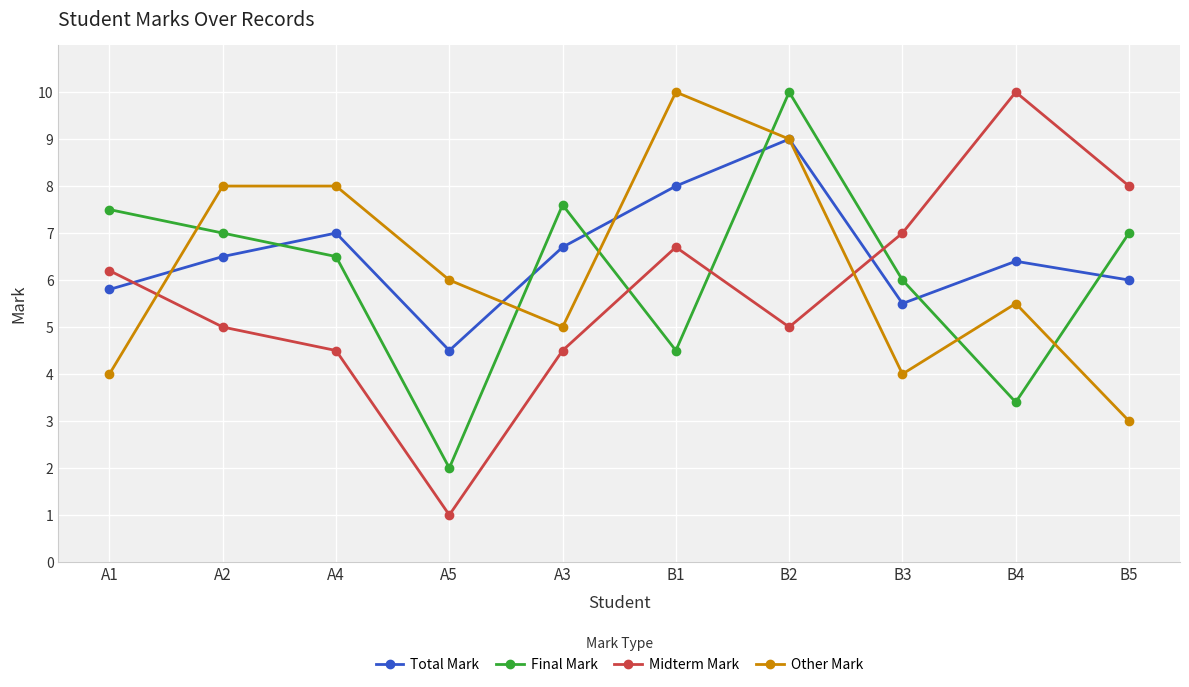

Between which two adjacent categories do Final Mark and Other Mark first intersect?

A1 and A2